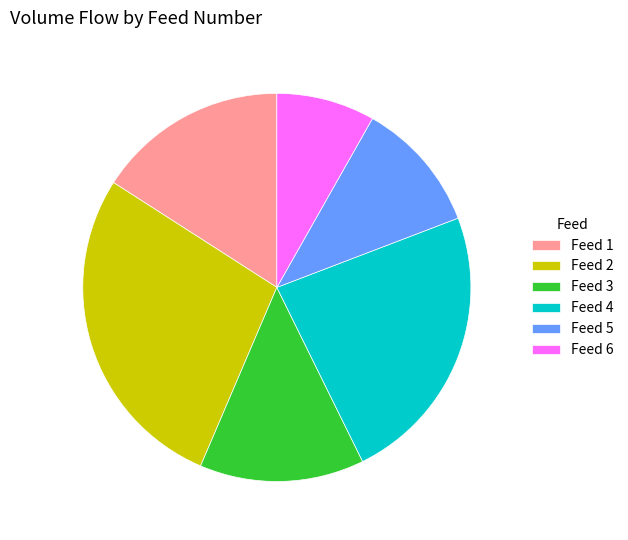

Which category has the biggest portion of the pie?

Feed 2